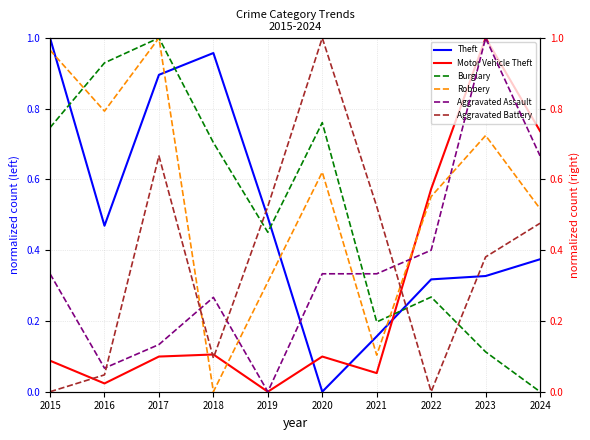

The value of Aggravated Battery at 2019 is 0.5. True or false?

True